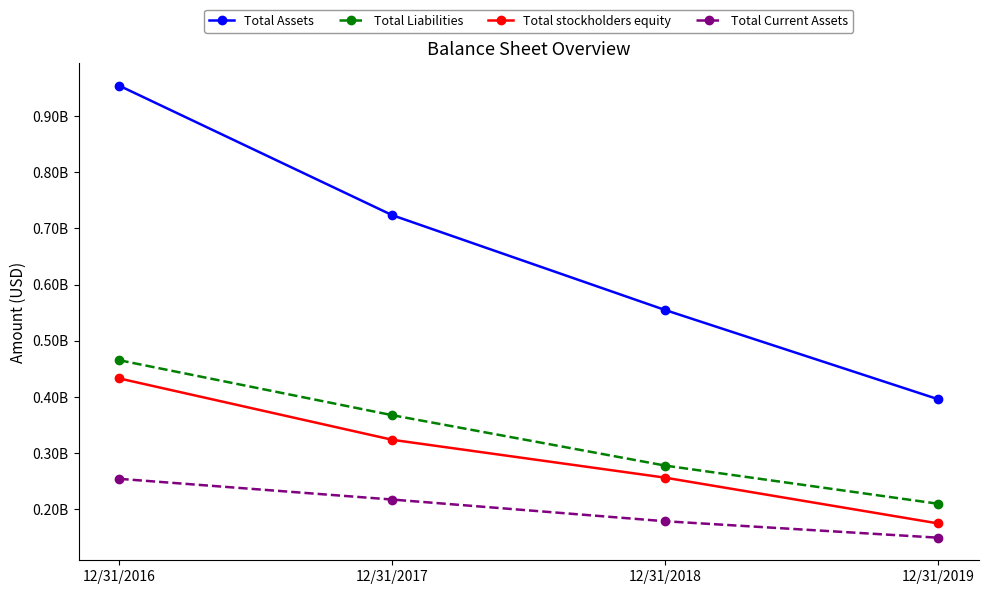

True or false: Total stockholders equity and Total Liabilities cross at least once.

False